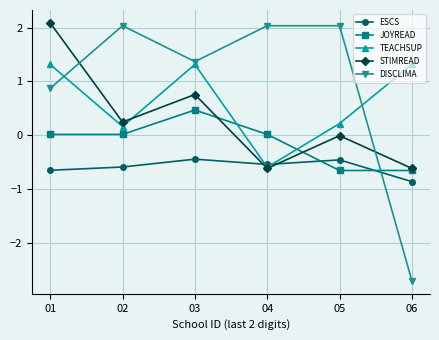

Where do STIMREAD and JOYREAD first cross each other?

03 and 04